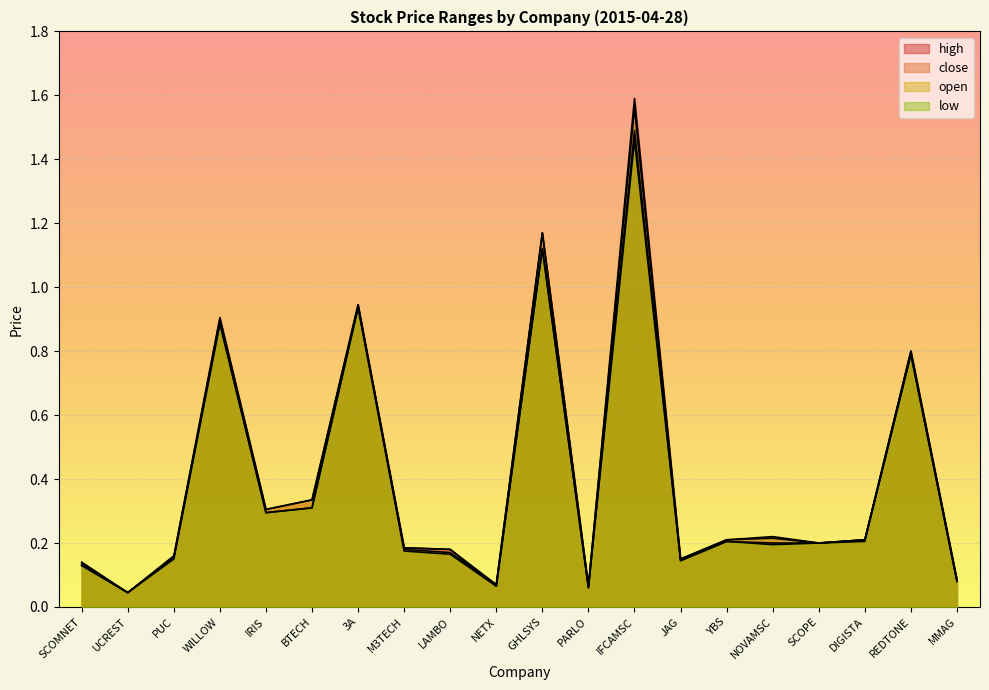

In high, how many points are lower than both neighbors (excluding endpoints)?

6